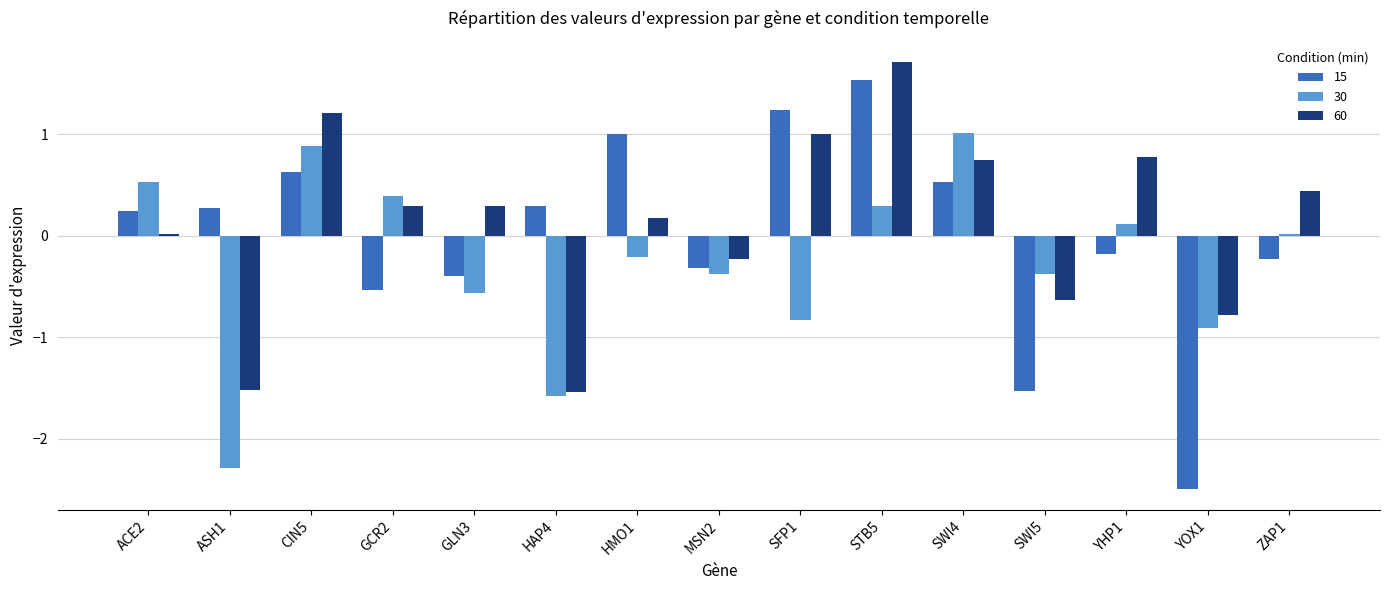

What is the total value across all series at SWI4?

2.3